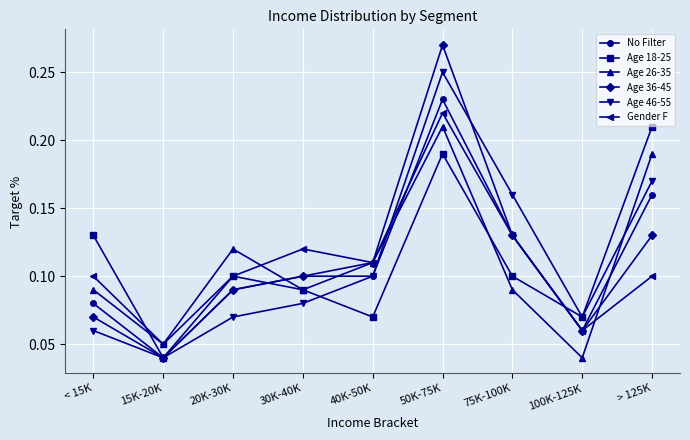

Which label corresponds to the largest value in the chart?

50K-75K